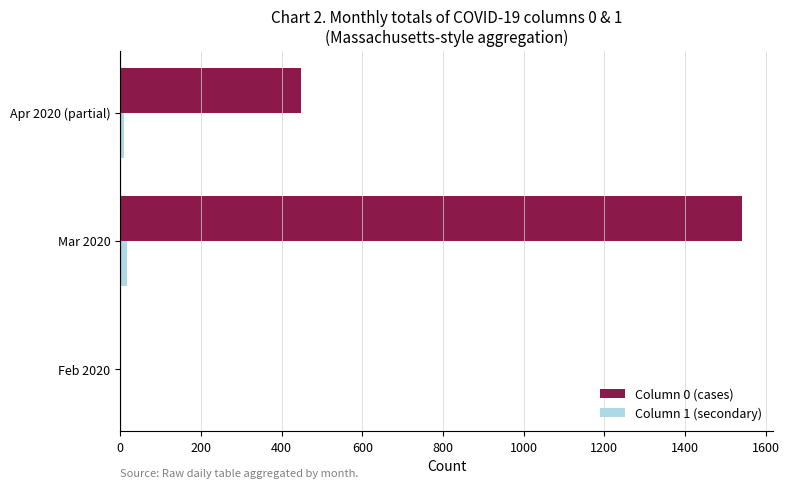

Which label corresponds to the largest value in the chart?

Mar 2020